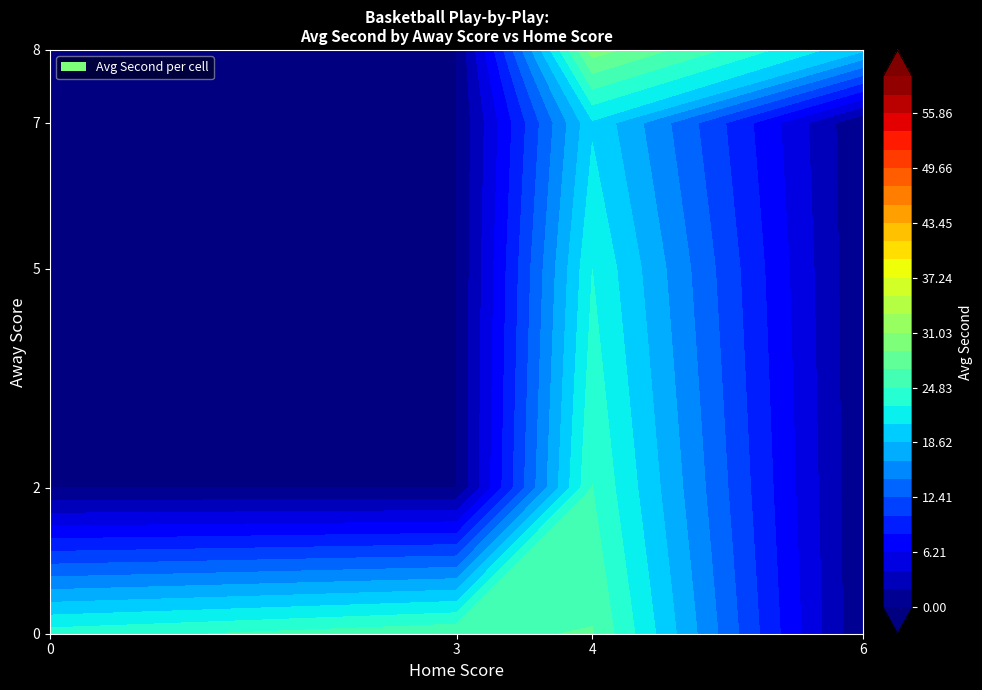

The value of 0 at 13 is -25. True or false?

False